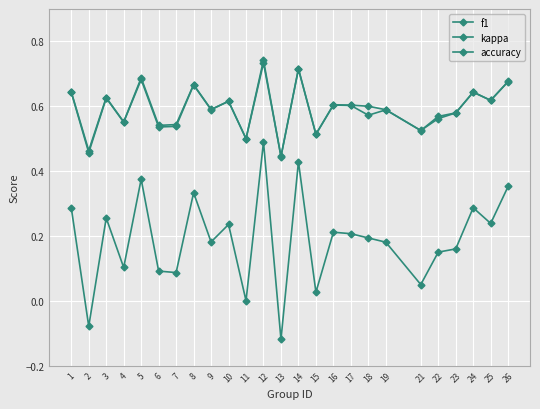

How many series are shown in this chart?

3